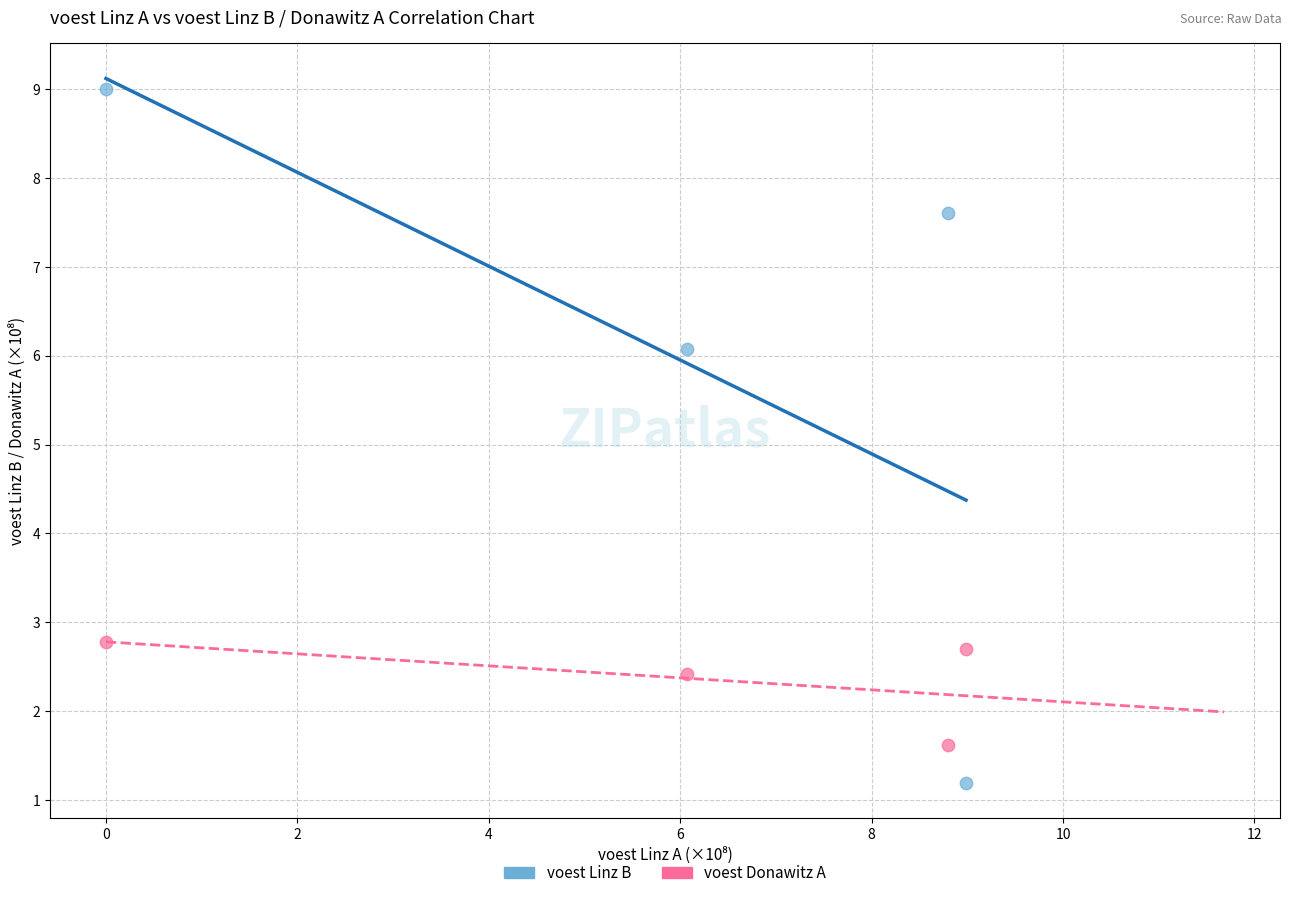

Which series contains the lowest Y value?

voest Linz B